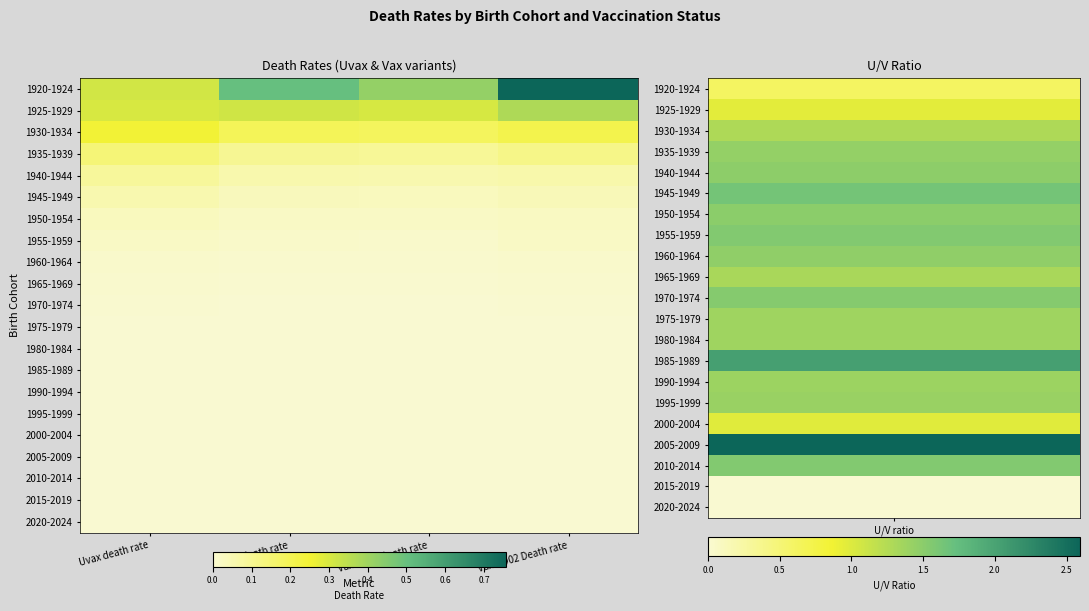

Which label corresponds to the largest value in the chart?

Vax CO02 Death rate